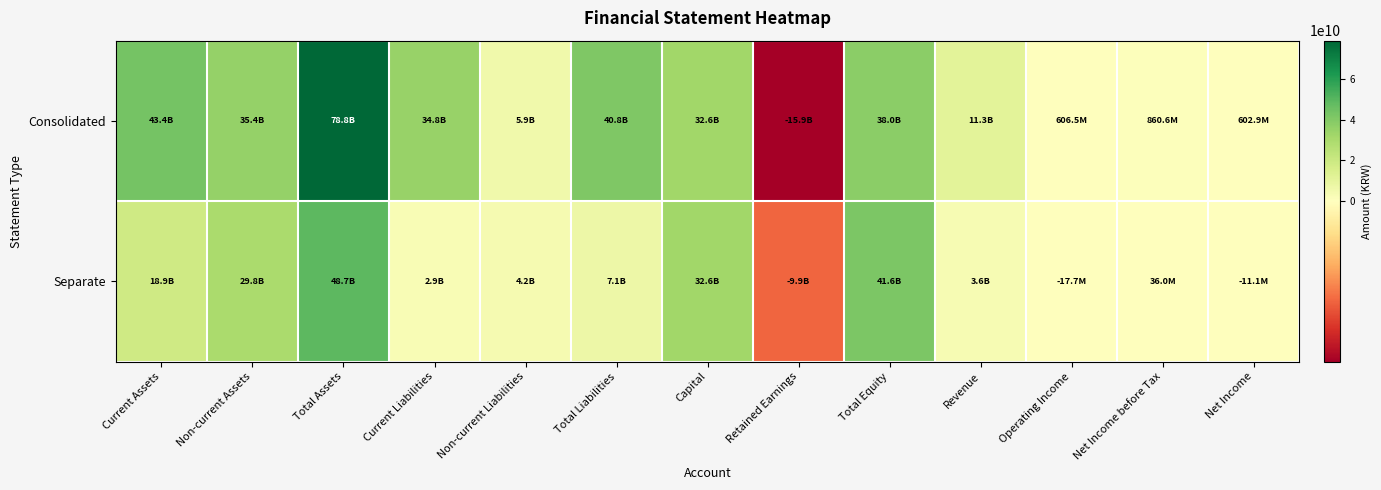

Between Net Income and Current Assets, which is larger?

Current Assets